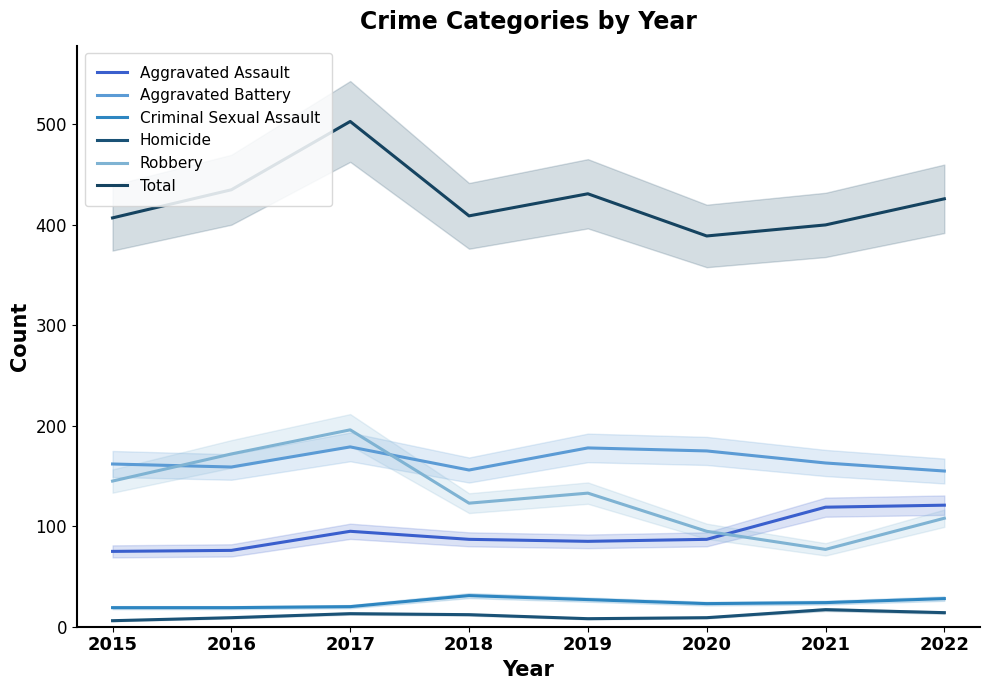

How many categories are shown in the chart?

8